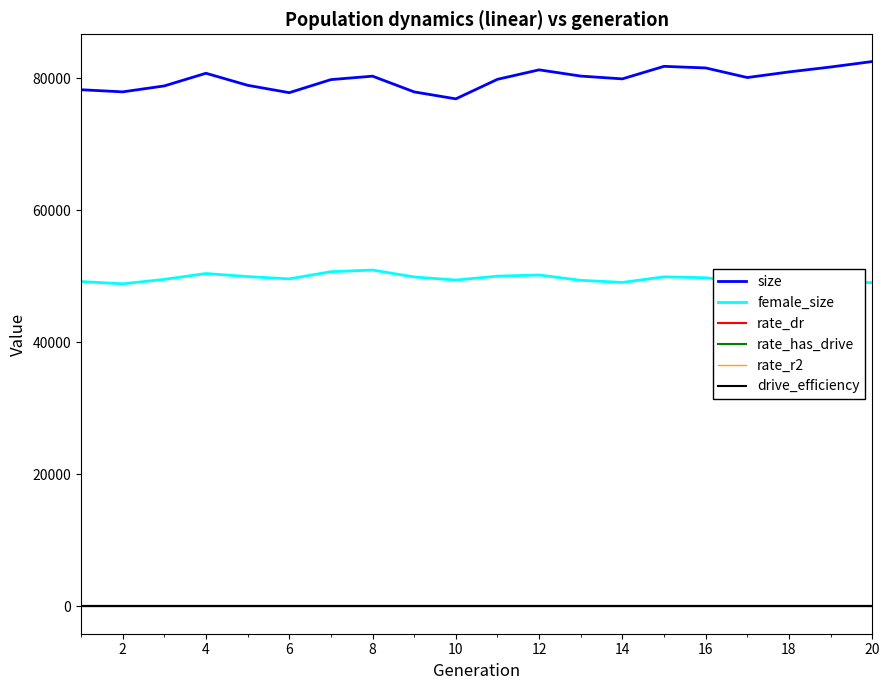

What is the highest value of the size series?

82546.0